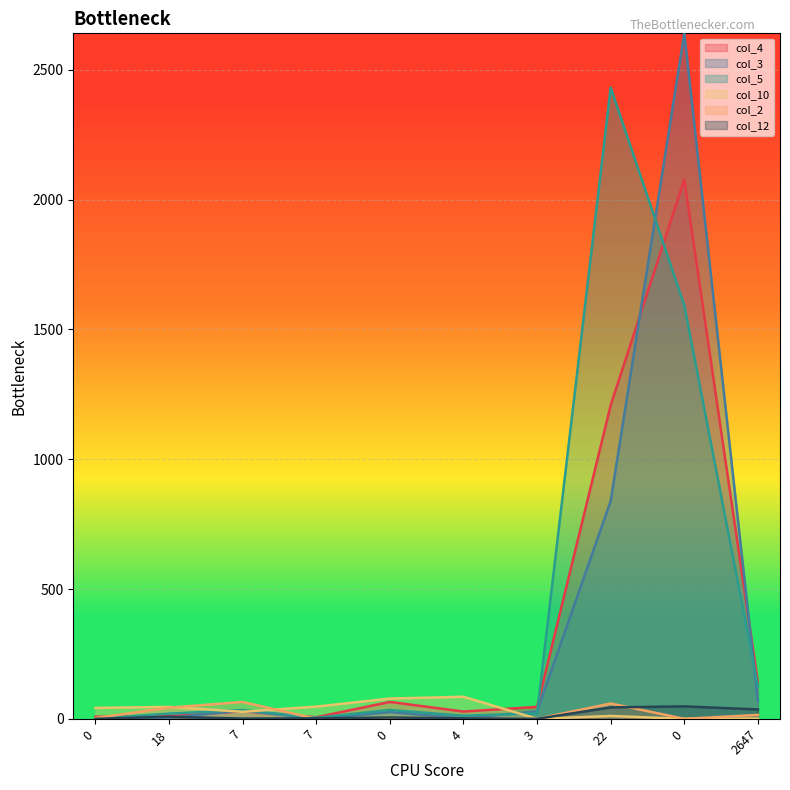

How many data points in col_5 are above 34?

3